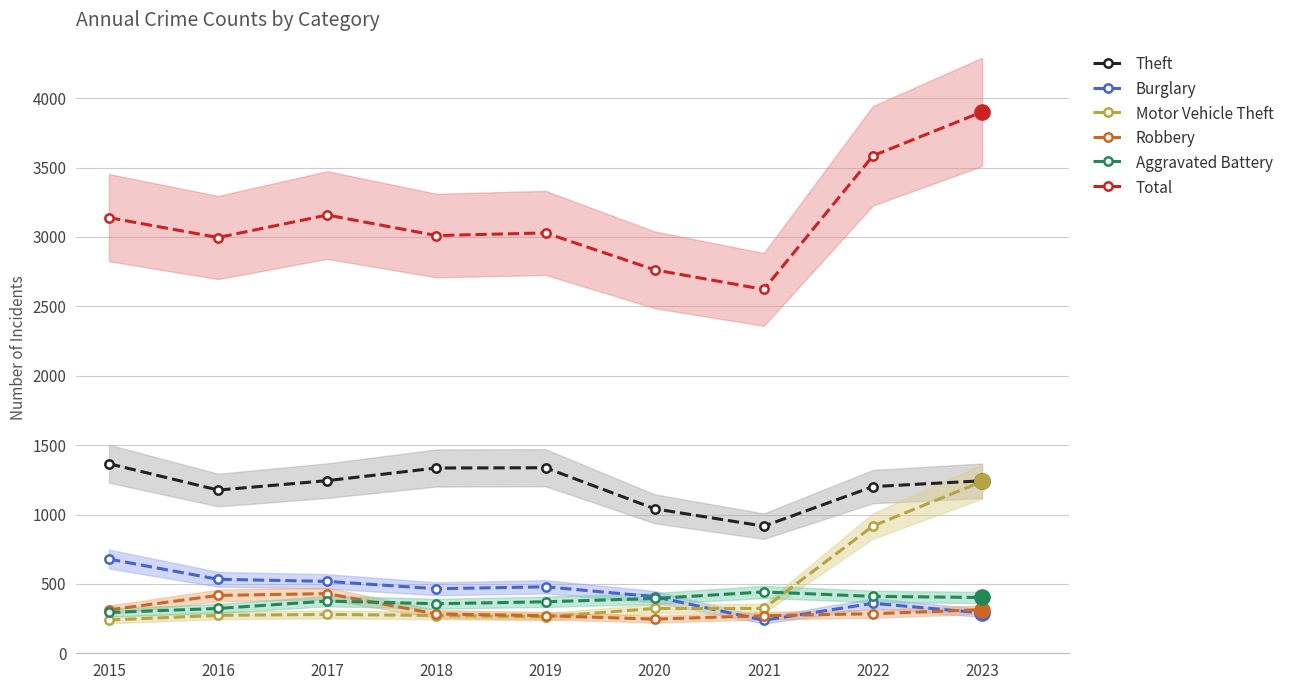

Which series contains the lowest Y value?

Burglary